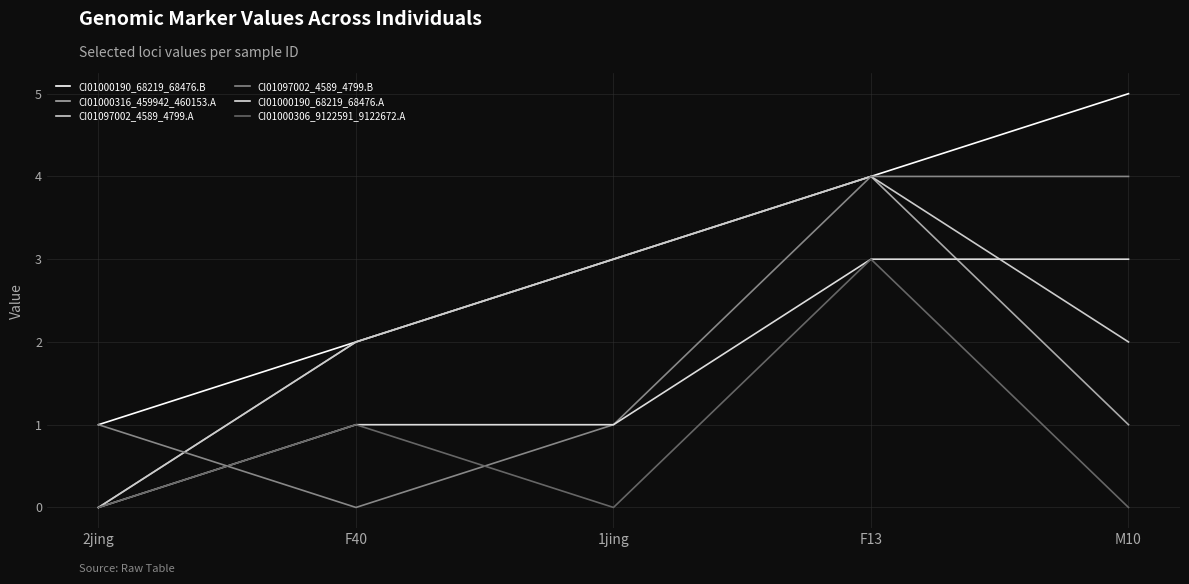

What are all the series names shown in the legend?

CI01000190_68219_68476.B, CI01000316_459942_460153.A, CI01097002_4589_4799.A, CI01097002_4589_4799.B, CI01000190_68219_68476.A, CI01000306_9122591_9122672.A